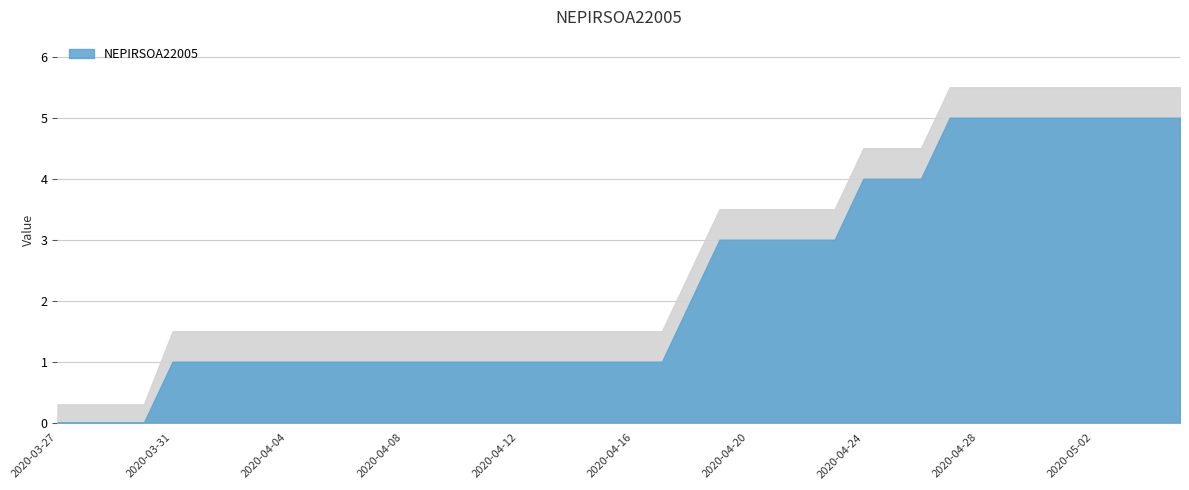

What is the label of the 8th point from the right?

2020-04-28